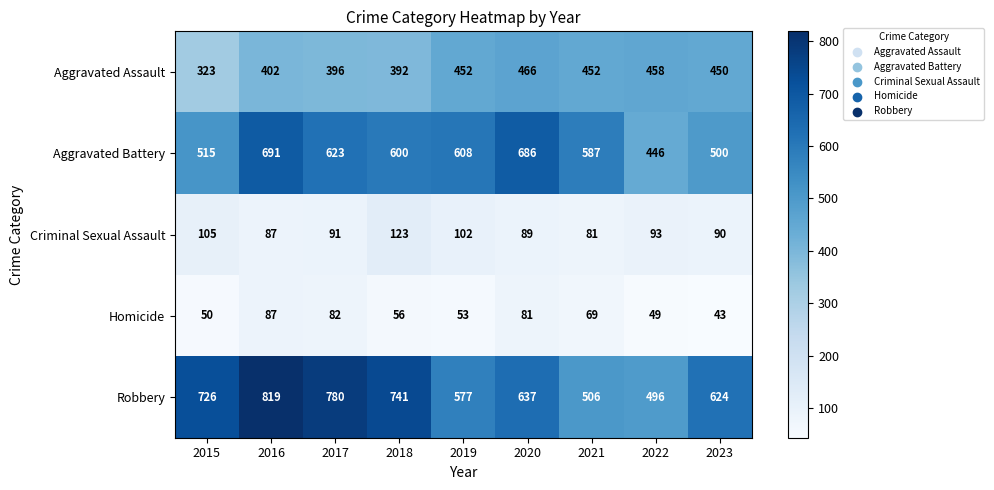

What is the sum of the Aggravated Battery values at 2019 and 2018?

1208